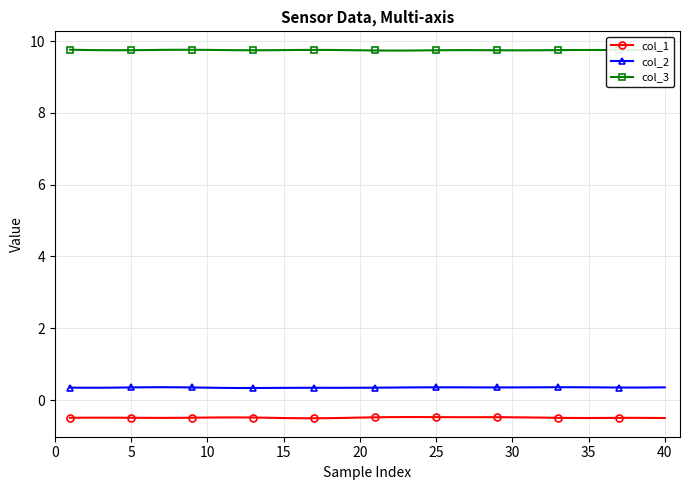

What is the value of the col_3 point at the 23rd from the left?

9.7